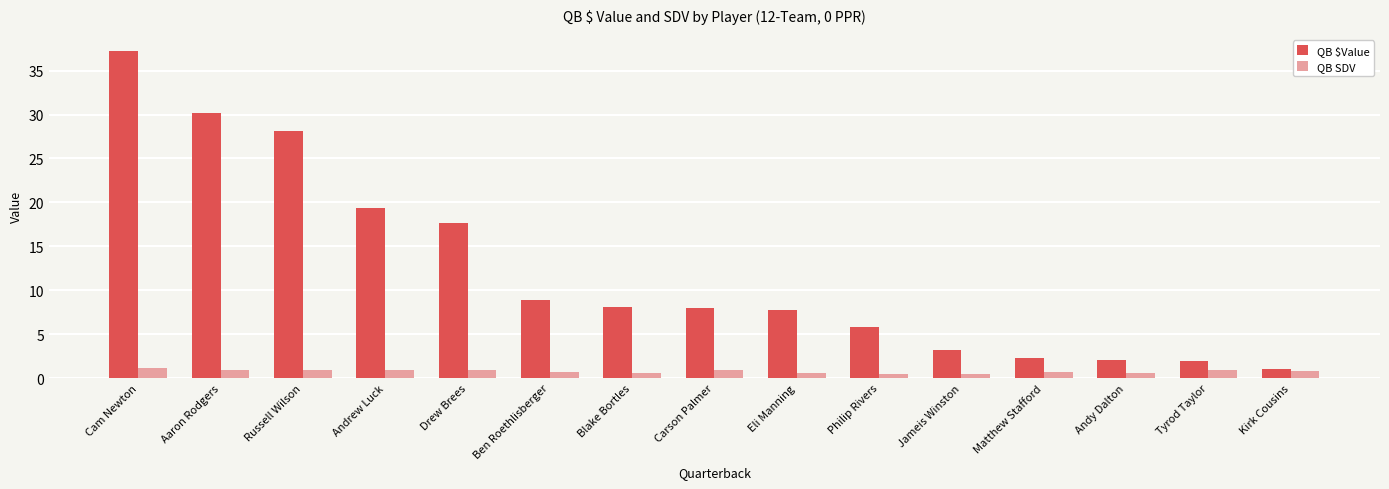

List the series in order of their peak value, highest first.

QB $Value, QB SDV